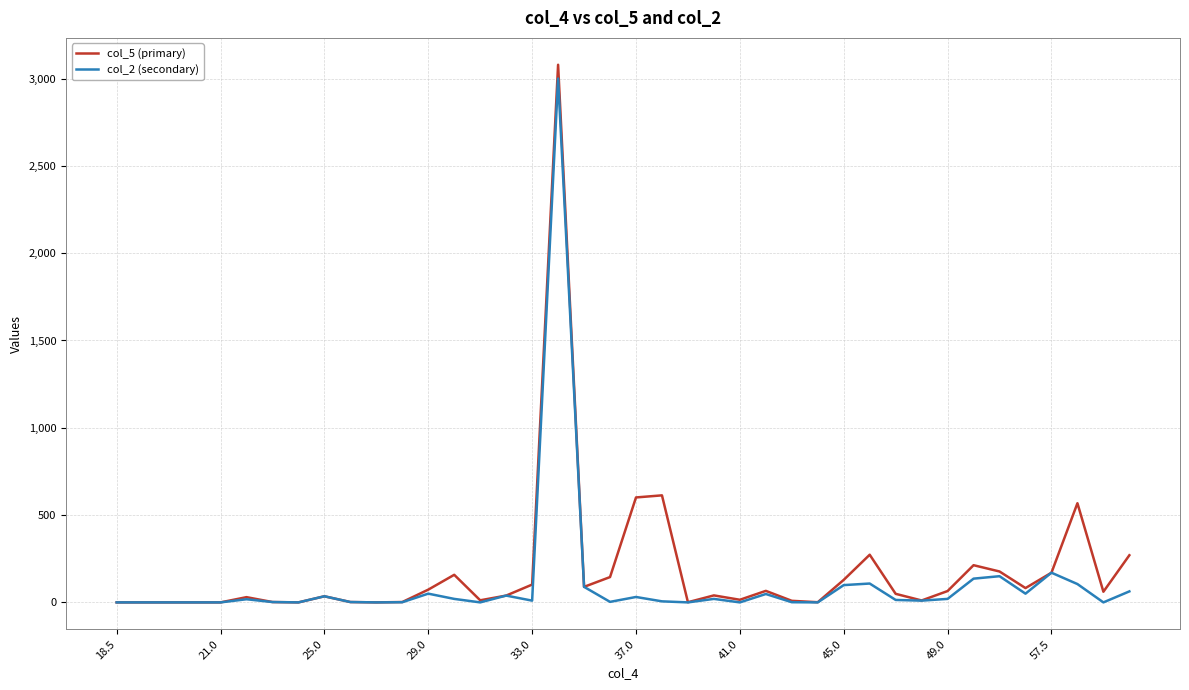

What is the maximum value shown in the chart?

3079